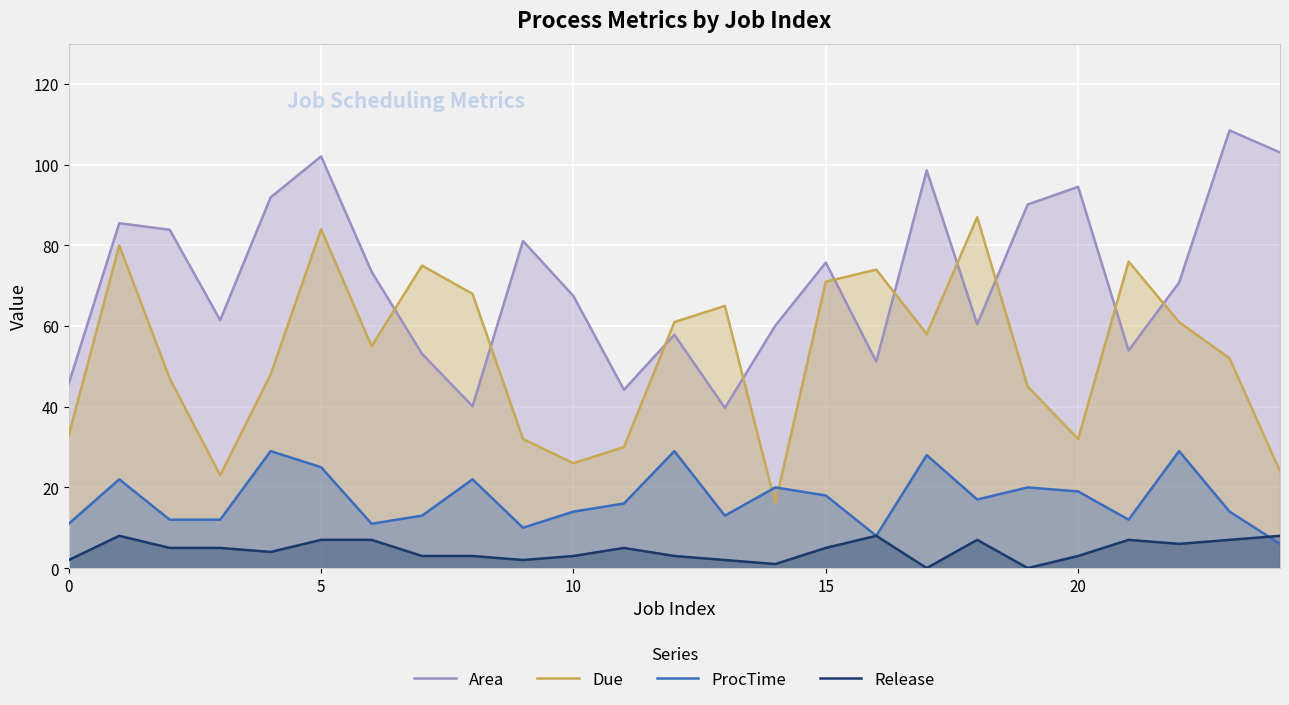

True or false: Due and Area cross at least once.

True